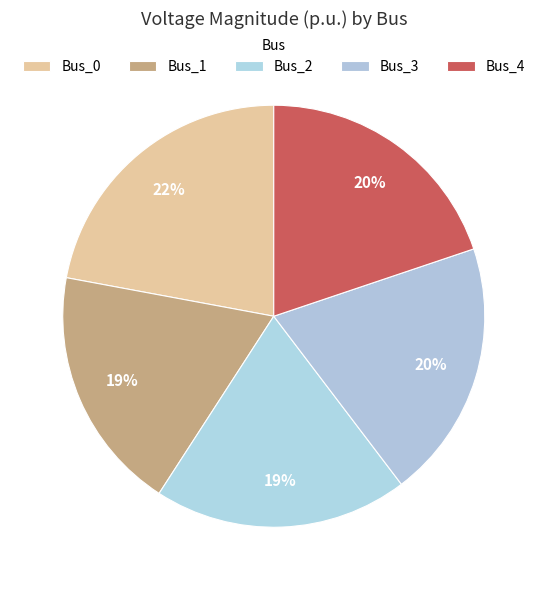

Count the number of slices in the pie.

5